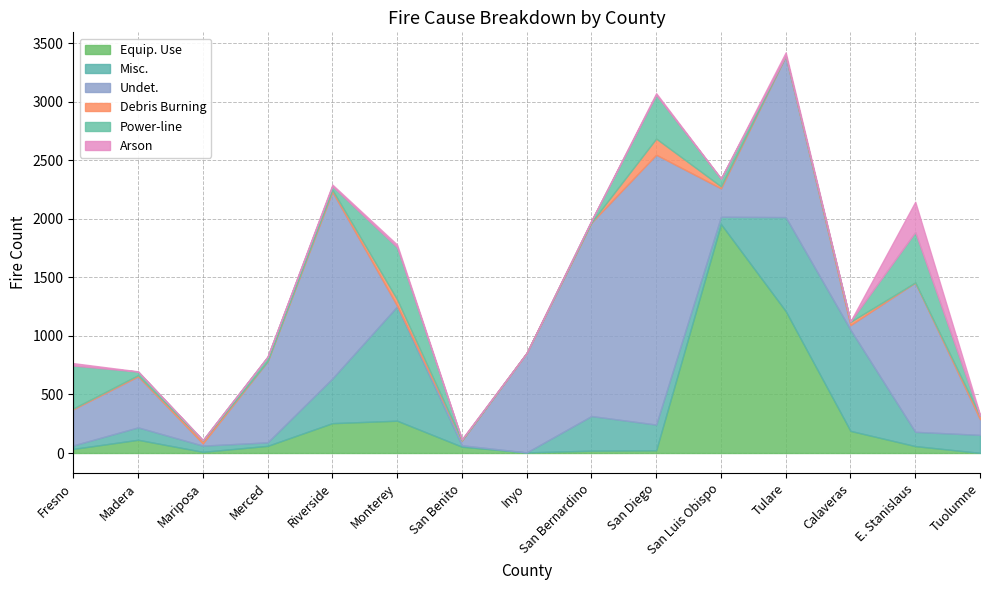

At Mariposa, list the series in order from largest to smallest.

Misc., Debris Burning, Undet., Equip. Use, Power-line, Arson